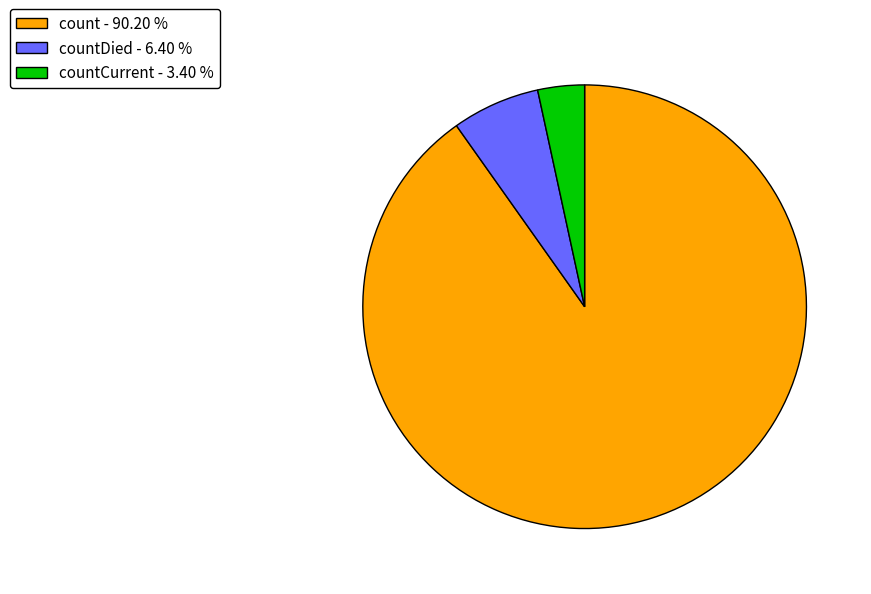

Combined, do count - 90.20 % and countDied - 6.40 % account for over 50%?

Yes